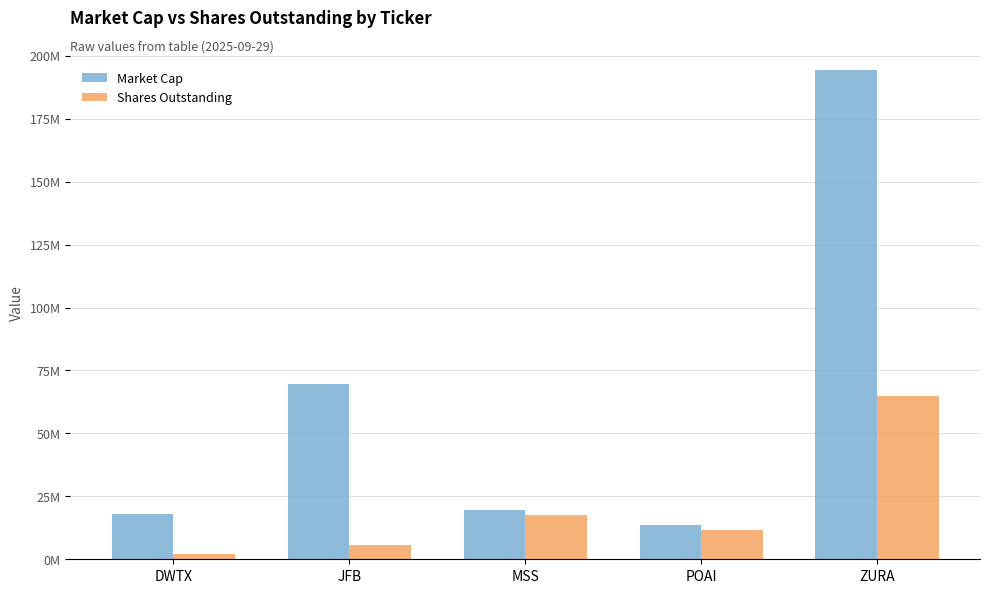

Are the bars horizontal?

No